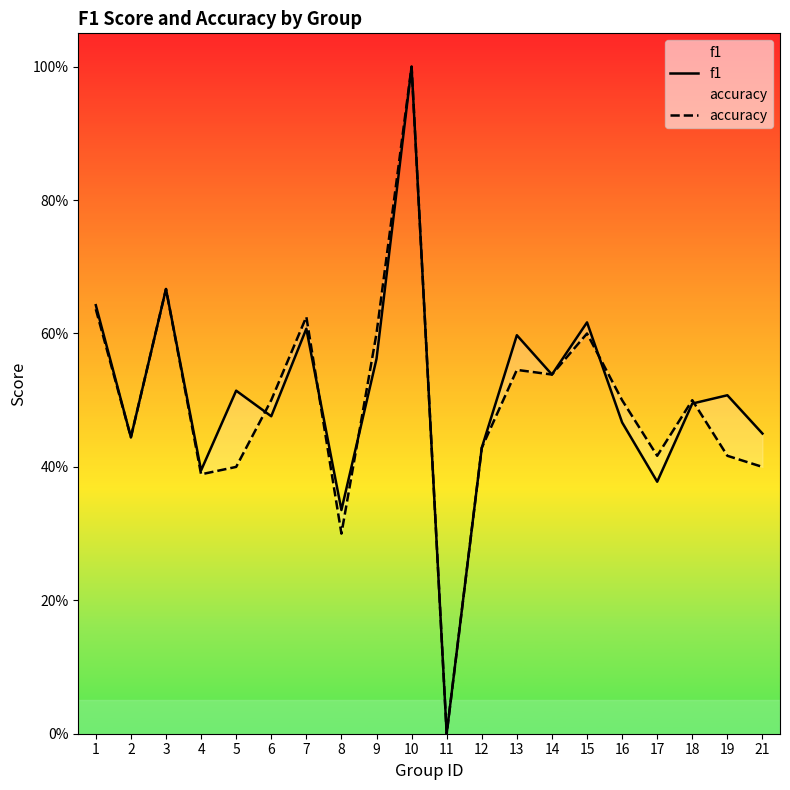

What is the sum of the f1 values at 11 and 2?

0.4